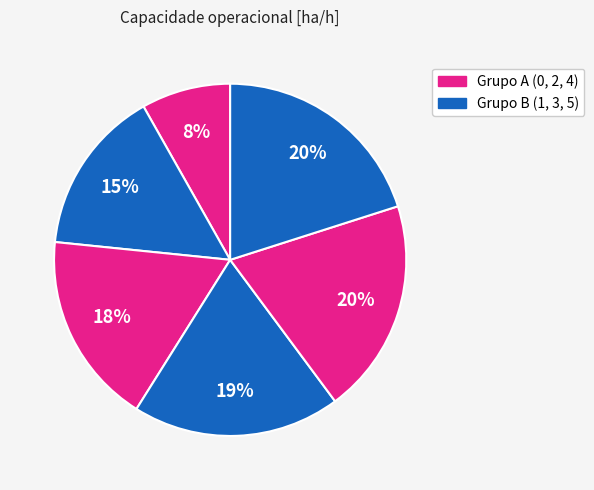

How many slices are in this pie chart?

6